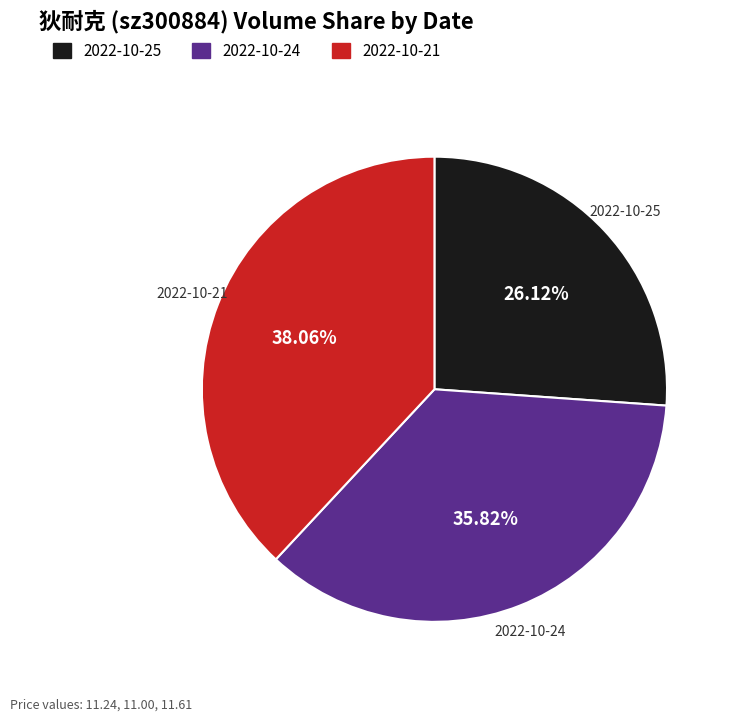

What percentage is the 2022-10-24 slice, to the nearest percent?

36%